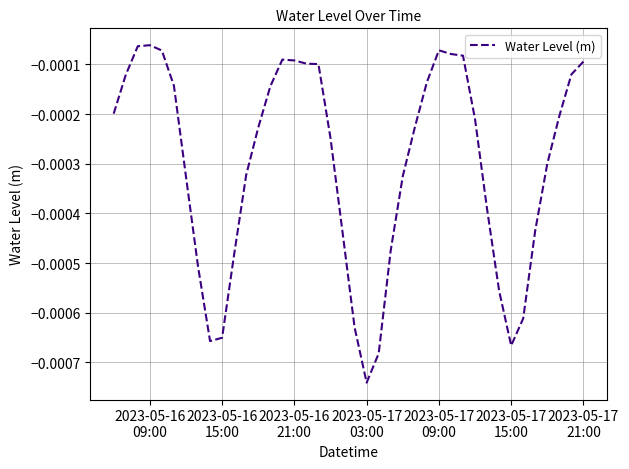

How many lines are shown in the chart?

1